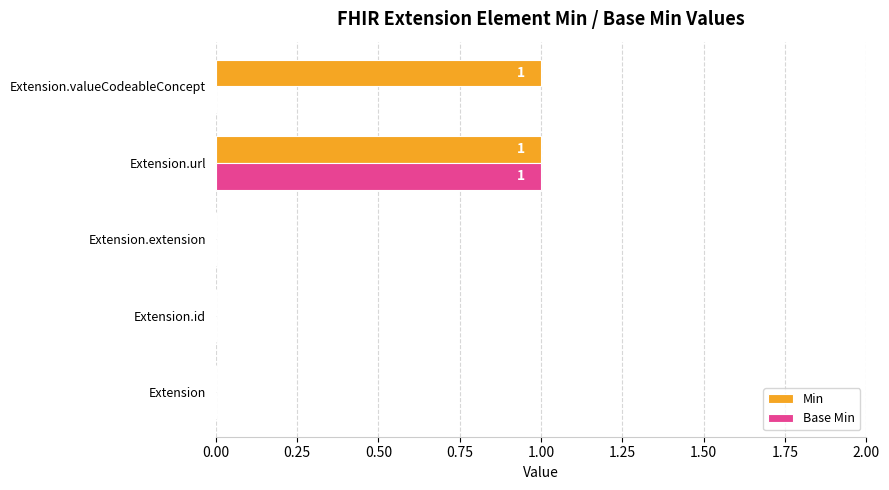

Which series has the largest total across all categories?

Min